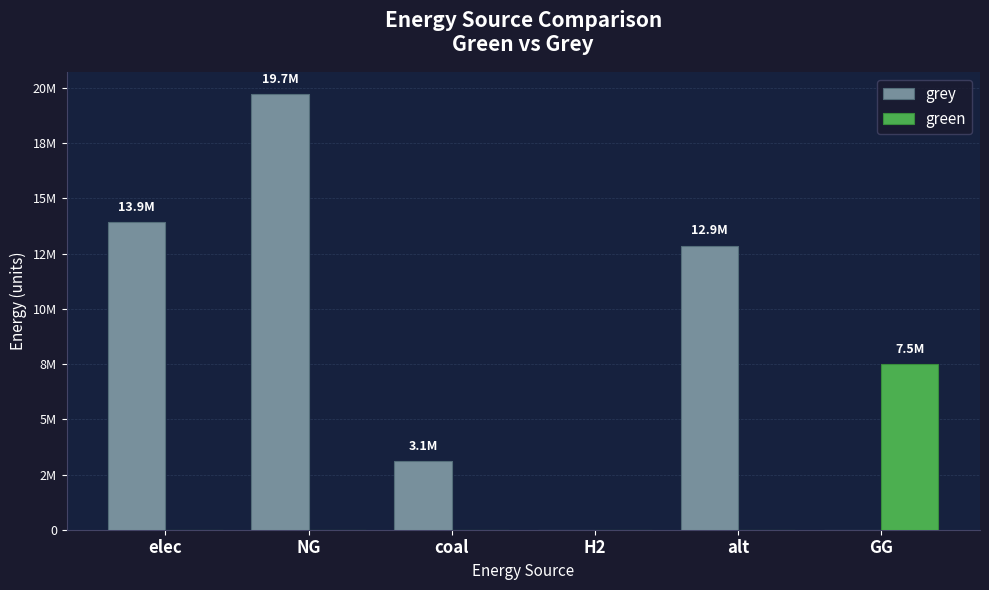

The green series shows -2392631.9 at alt. True or false?

False